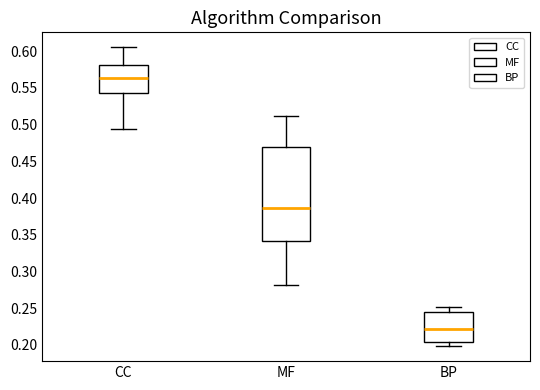

Reading left to right, transcribe this box plot: for each box, give where its median line is, the range the box spans, and where its two whiskers end, as read against the y-axis. The values are not printed on the chart, so give them approximately, as read against the axis.

CC: median 0.565, box 0.545 to 0.580, whiskers 0.495 to 0.605
MF: median 0.385, box 0.340 to 0.470, whiskers 0.280 to 0.510
BP: median 0.220, box 0.205 to 0.245, whiskers 0.200 to 0.250